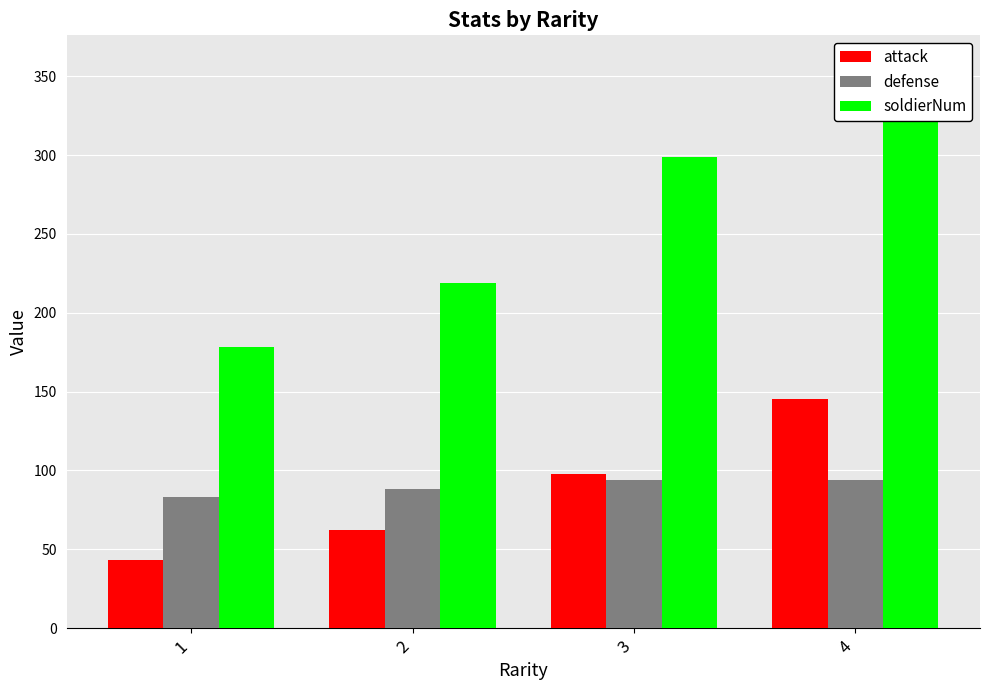

What is the difference between the attack values at 1 and 3?

55